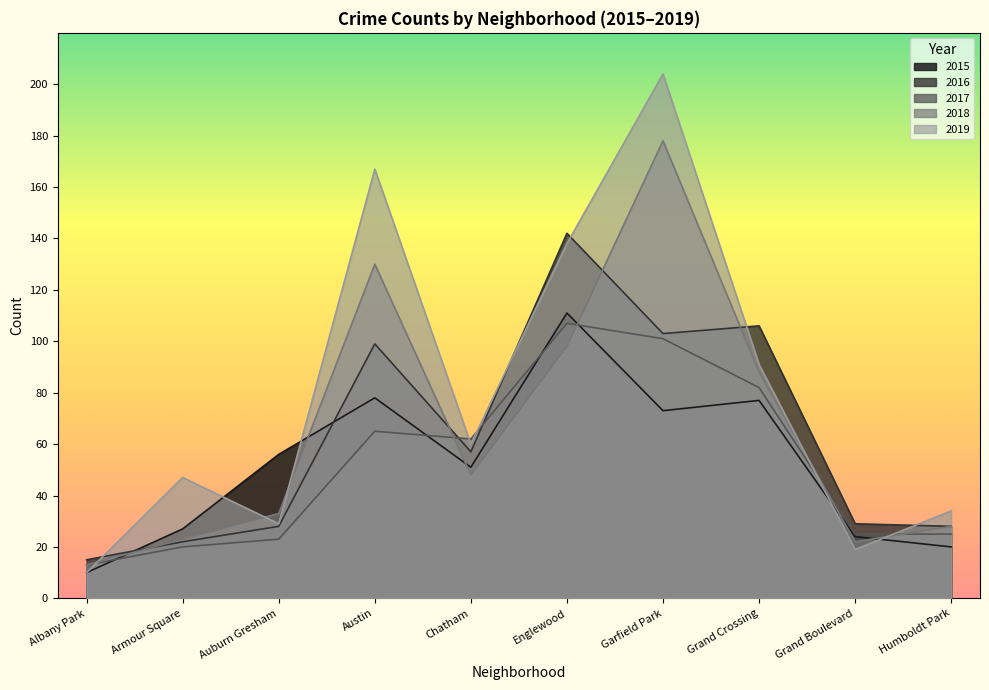

List the labels in order of 2019 value, smallest first.

Albany Park, Grand Boulevard, Auburn Gresham, Humboldt Park, Armour Square, Chatham, Grand Crossing, Englewood, Austin, Garfield Park